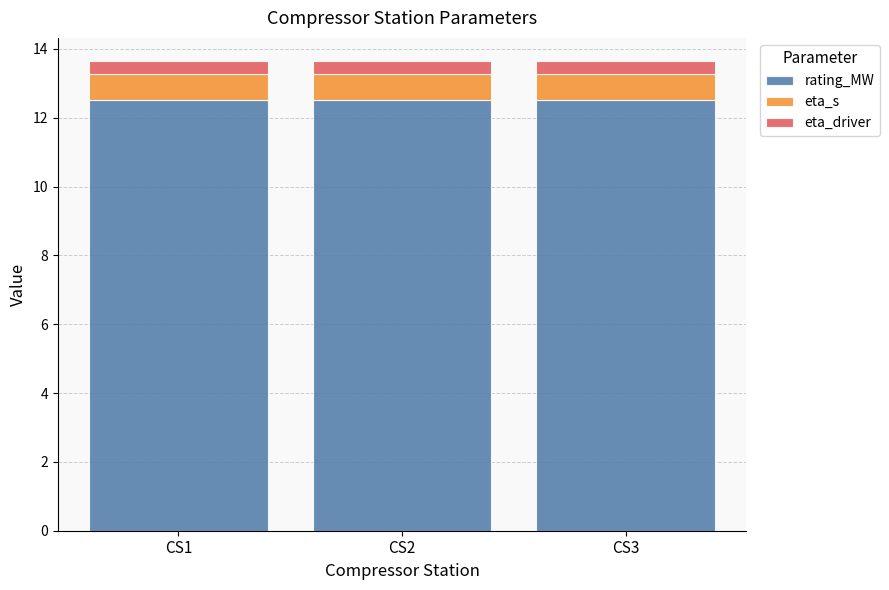

How many distinct data groups are displayed?

3